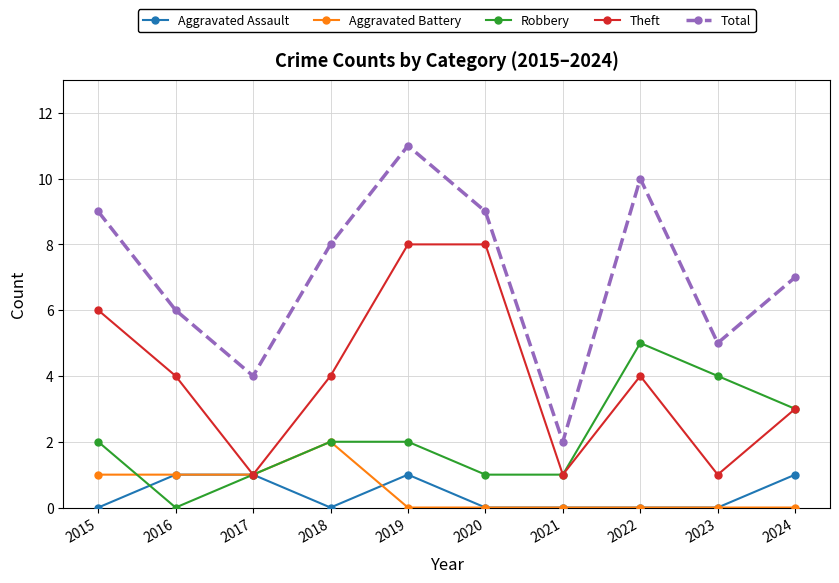

Which category has the highest value in the Aggravated Battery series?

2018